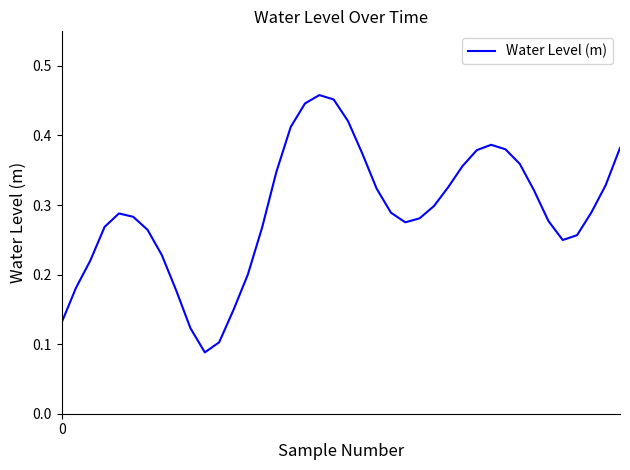

How many lines are shown in the chart?

1